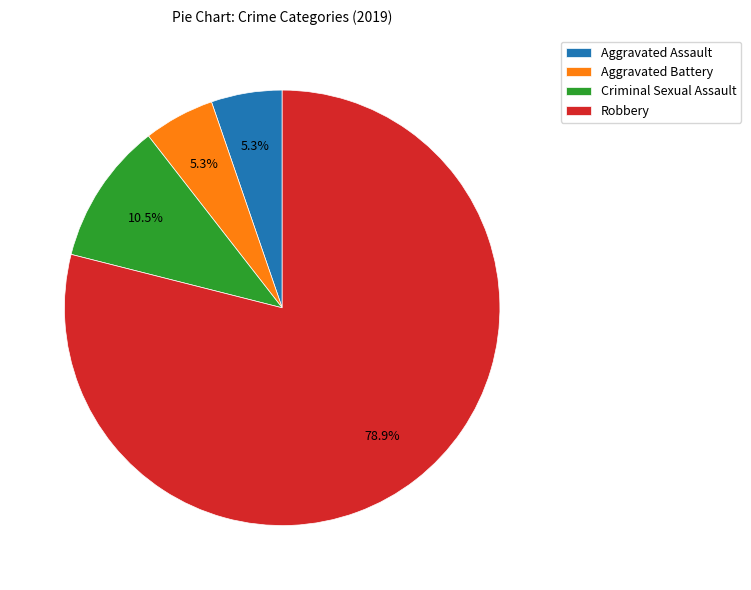

To the nearest percent, what portion does Aggravated Assault represent?

5%